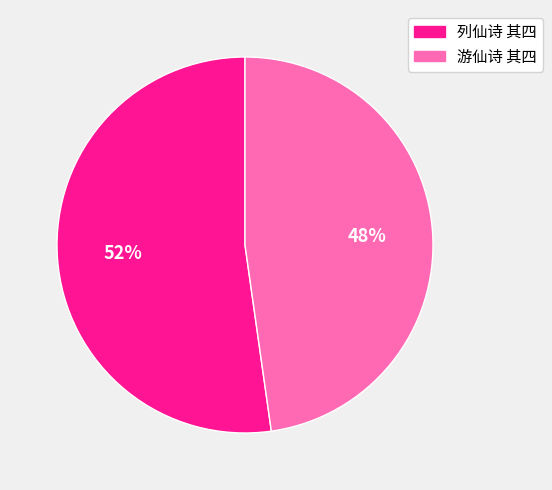

Is it true that 游仙诗 其四 is 62% of the pie?

False